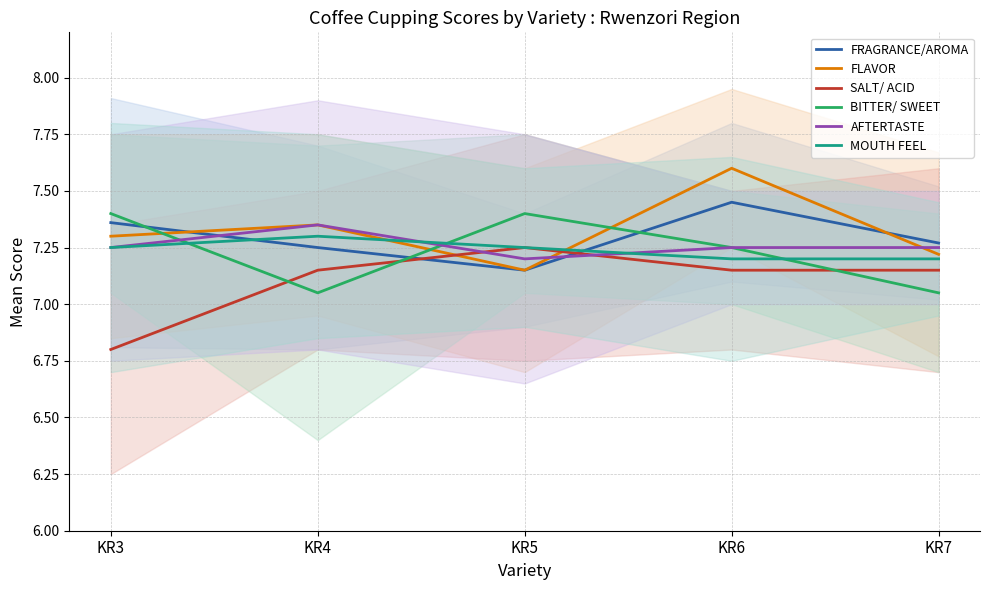

True or false: SALT/ ACID and FRAGRANCE/AROMA cross at least once.

True